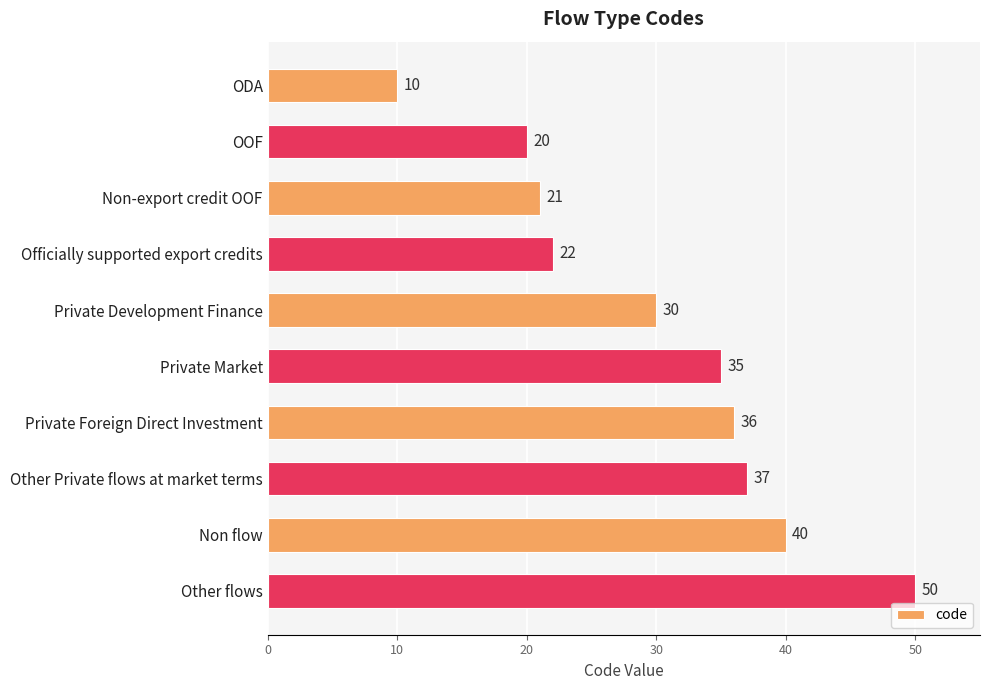

What position from the bottom is OOF?

9